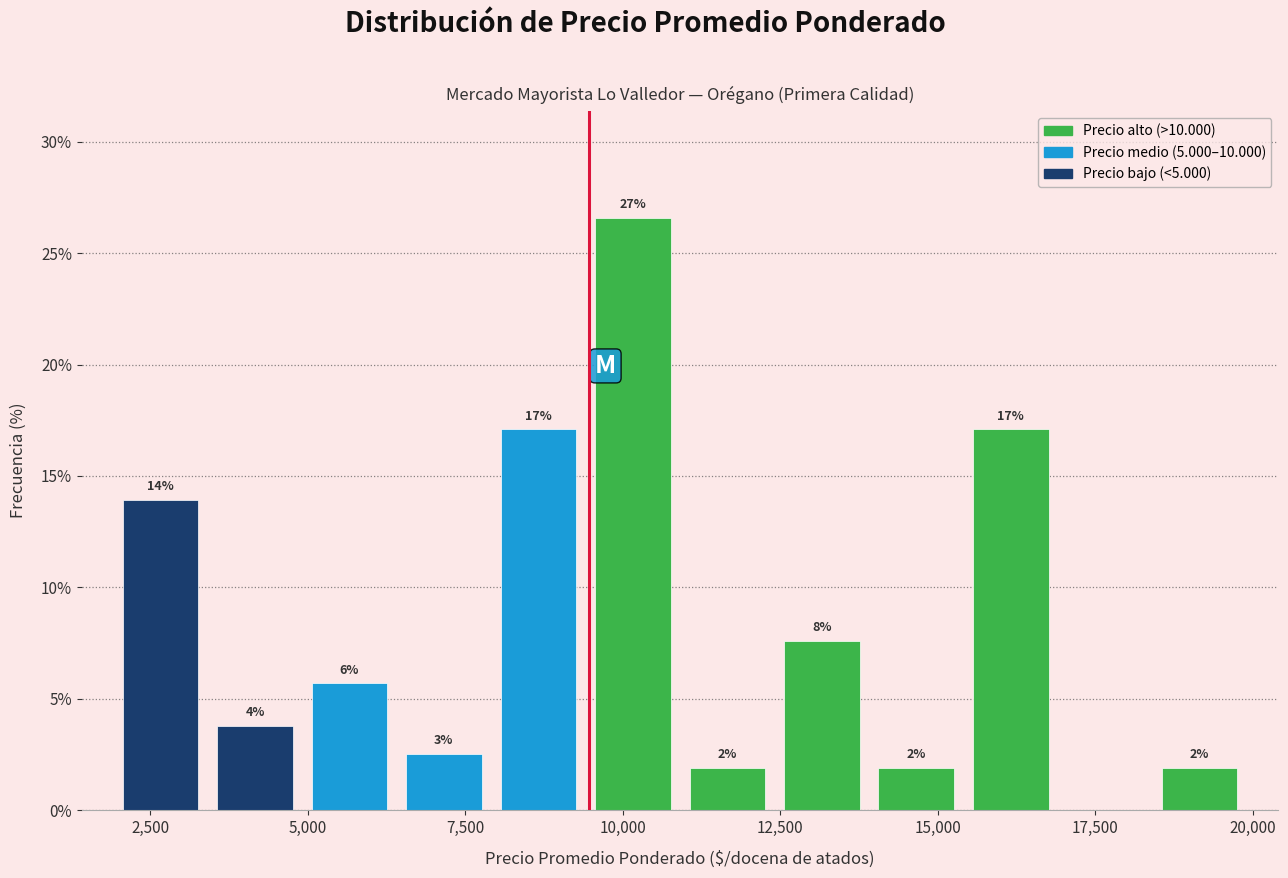

Read against the x-axis, roughly where is the centre of the tallest bar?

10000